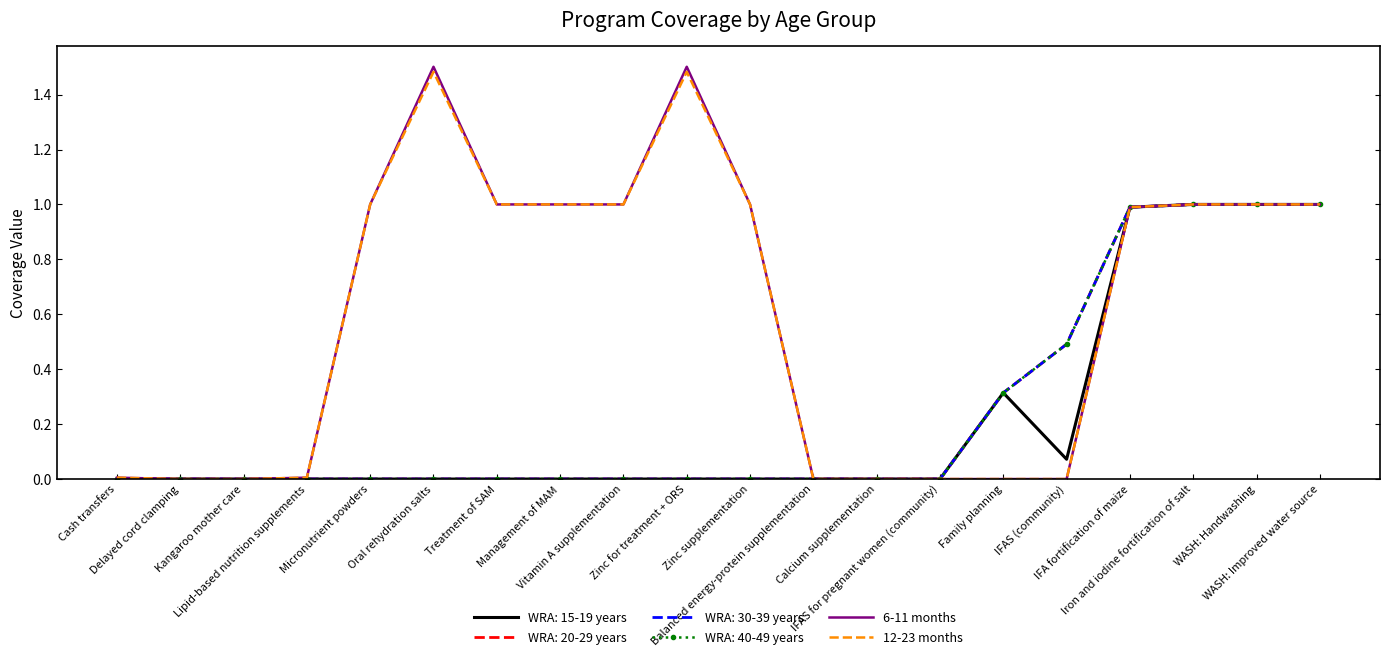

What is the difference between the 12-23 months values at Delayed cord clamping and Micronutrient powders?

1.0